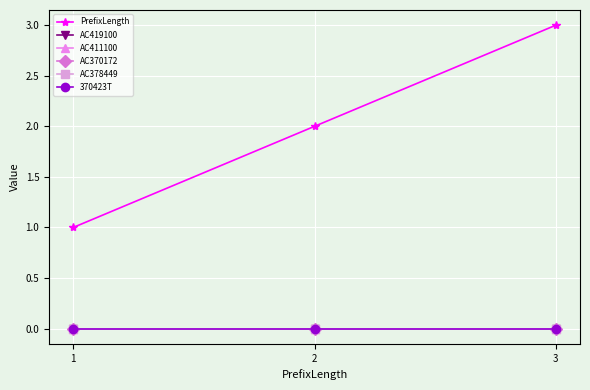

Does the chart display data point markers on the line(s)?

Yes